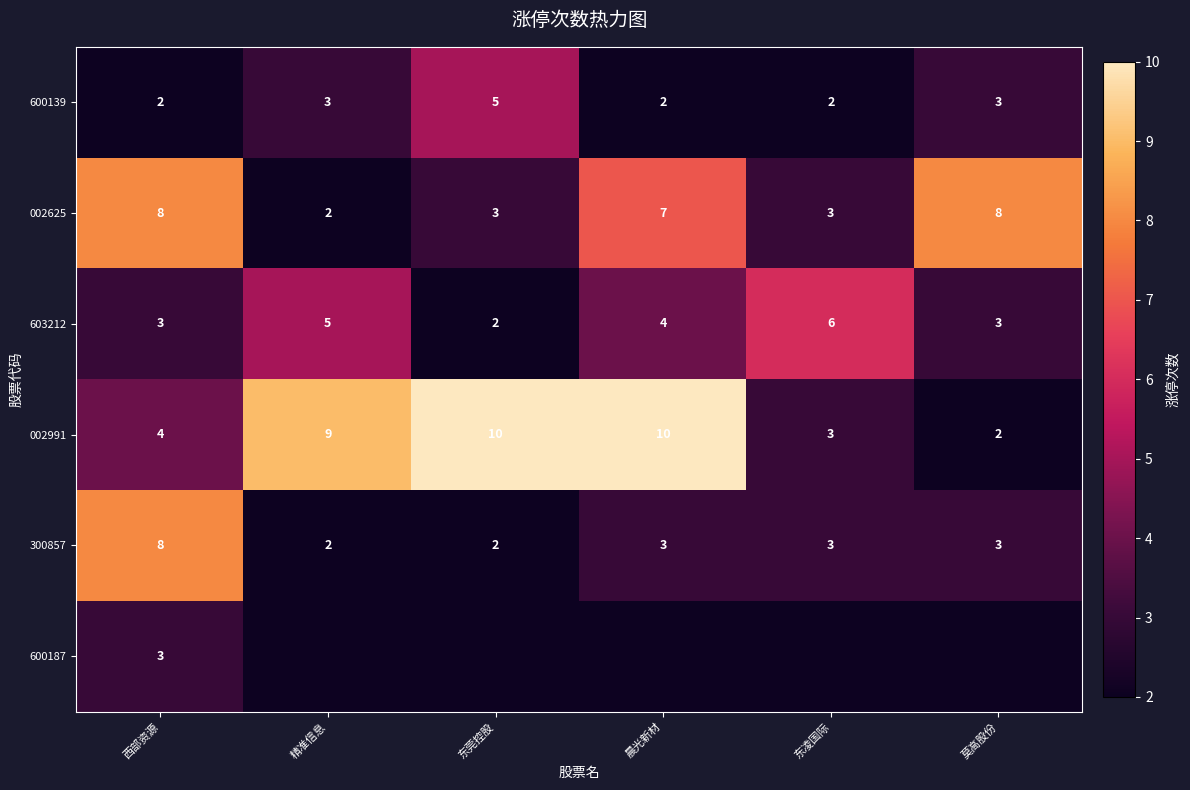

True or false: 600139 has a value of 3 at 莫高股份.

True